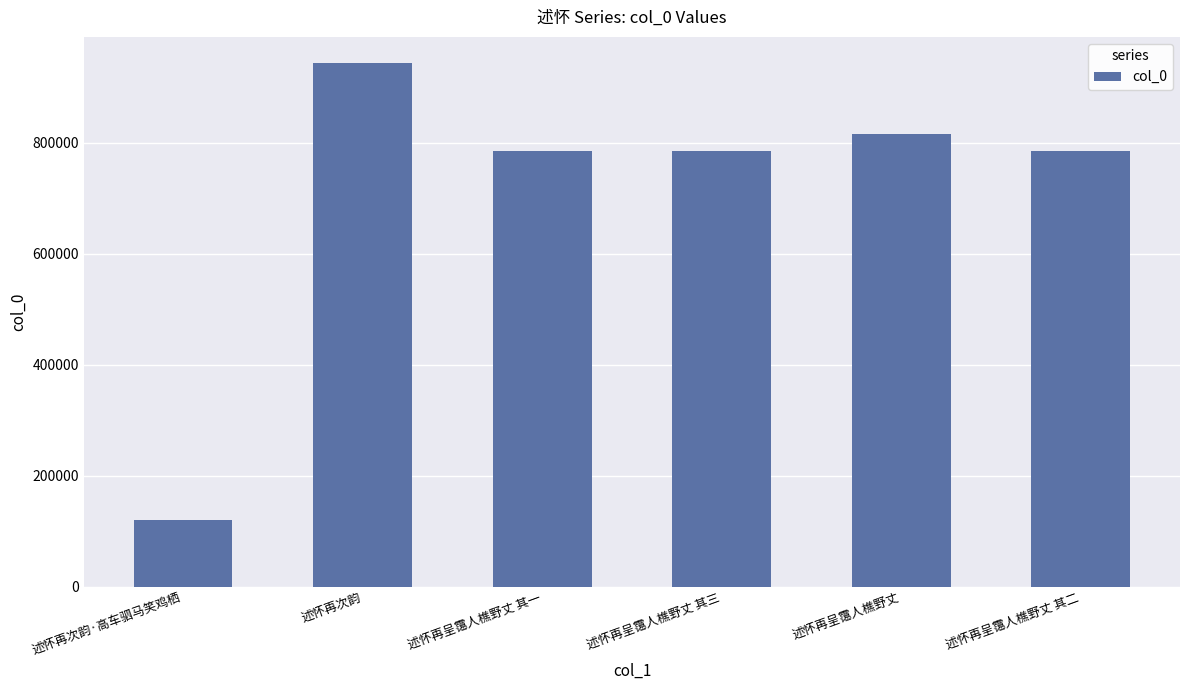

What is the average value?

706190